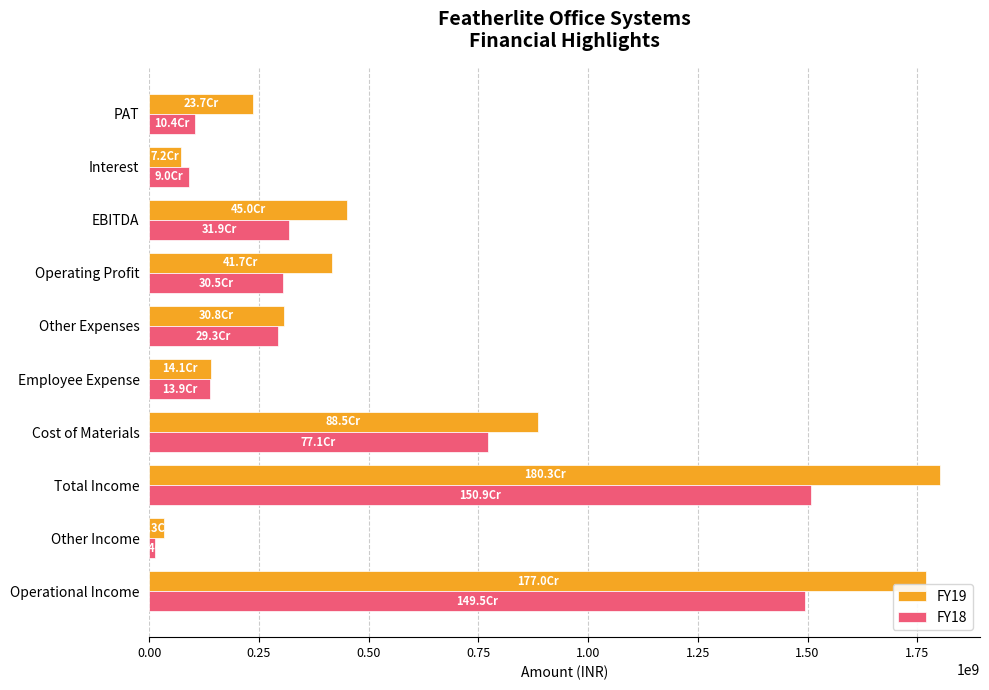

Which category has the lowest value in the FY18 series?

Other Income